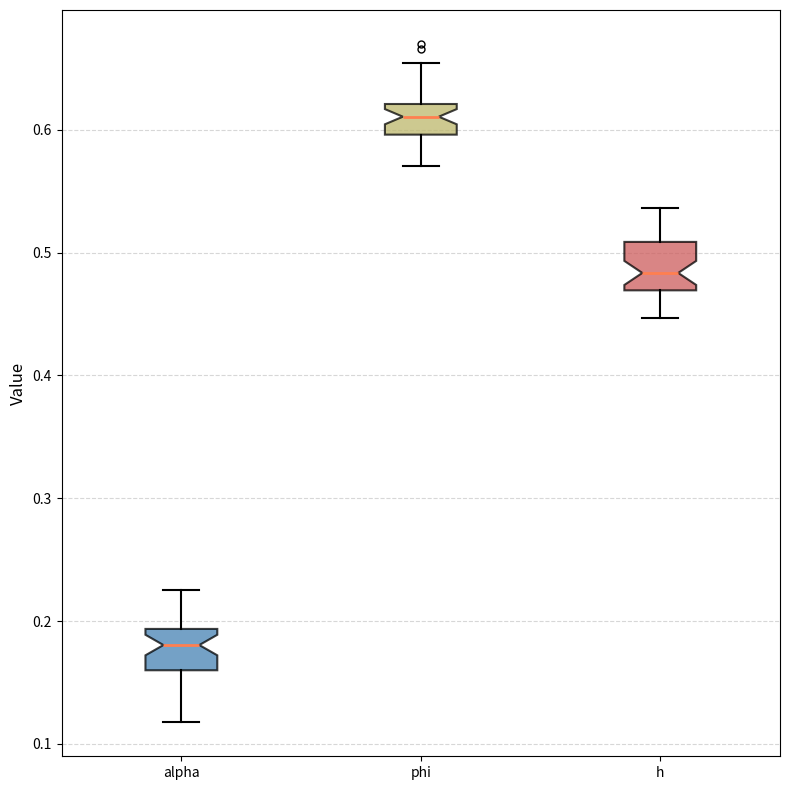

Reading left to right, transcribe this box plot: for each box, give where its median line is, the range the box spans, and where its two whiskers end, as read against the y-axis. The values are not printed on the chart, so give them approximately, as read against the axis.

alpha: median 0.18, box 0.16 to 0.19, whiskers 0.12 to 0.23
phi: median 0.61, box 0.60 to 0.62, whiskers 0.57 to 0.65
h: median 0.48, box 0.47 to 0.51, whiskers 0.45 to 0.54